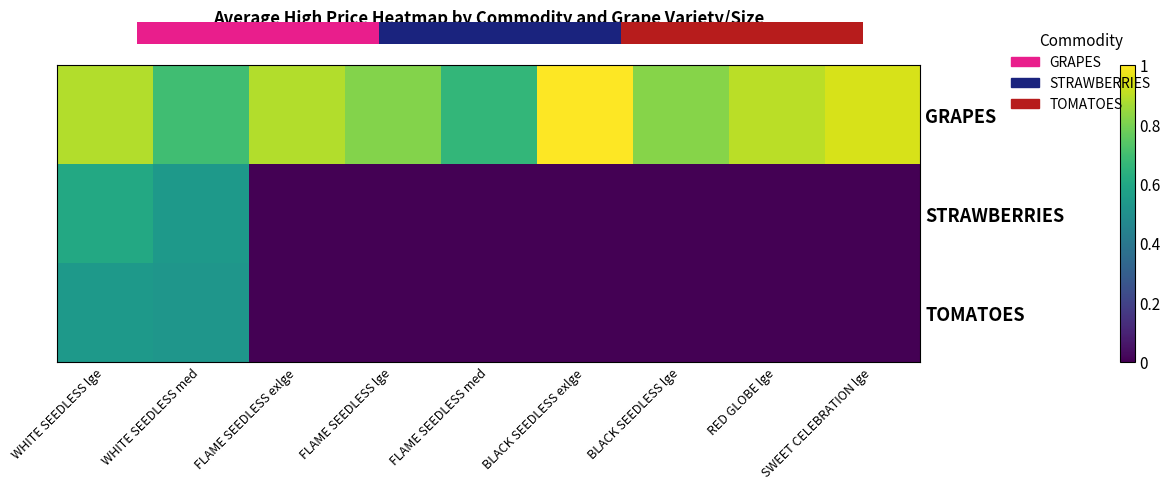

Which series has the largest total across all categories?

GRAPES